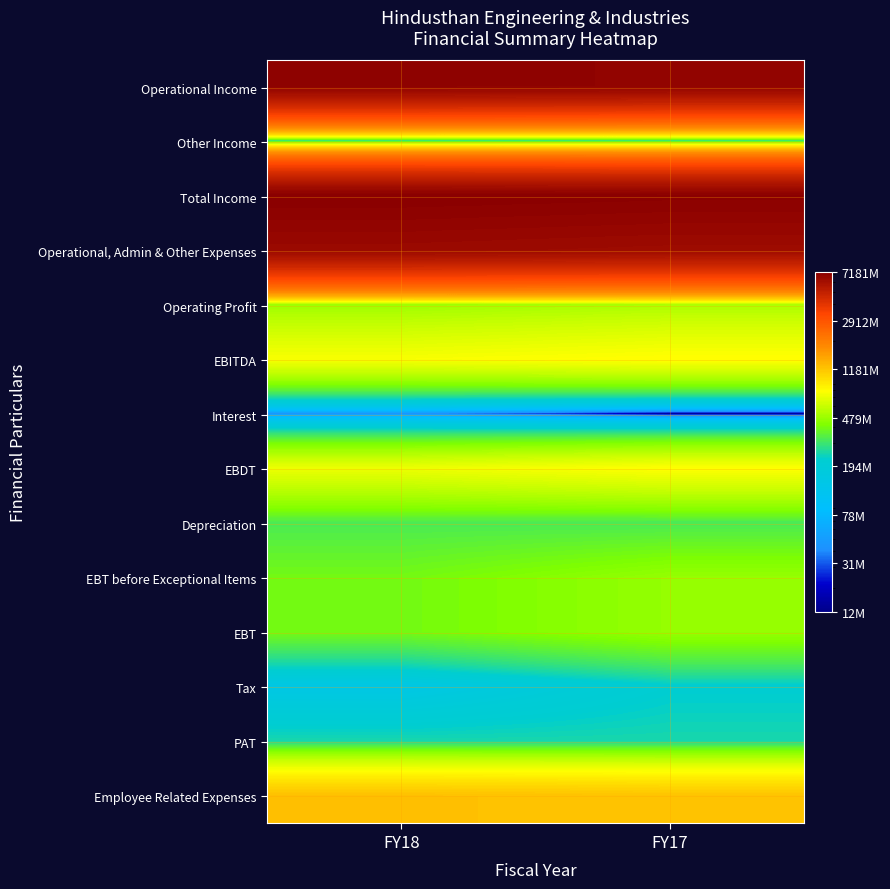

Reading left to right, extract all data points from this chart.

Operational Income: FY18=6909114000	FY17=6807008000
Other Income: FY18=271934000	FY17=274208000
Total Income: FY18=7181048000	FY17=7081216000
Operational, Admin & Other Expenses: FY18=6420804000	FY17=6282368000
Operating Profit: FY18=488310000	FY17=524640000
EBITDA: FY18=760244000	FY17=798848000
Interest: FY18=42989000	FY17=12973000
EBDT: FY18=717255000	FY17=785875000
Depreciation: FY18=322751000	FY17=319384000
EBT before Exceptional Items: FY18=394504000	FY17=466491000
EBT: FY18=394504000	FY17=466491000
Tax: FY18=145533000	FY17=216608000
PAT: FY18=248971000	FY17=249883000
Employee Related Expenses: FY18=1223547000	FY17=1195254000